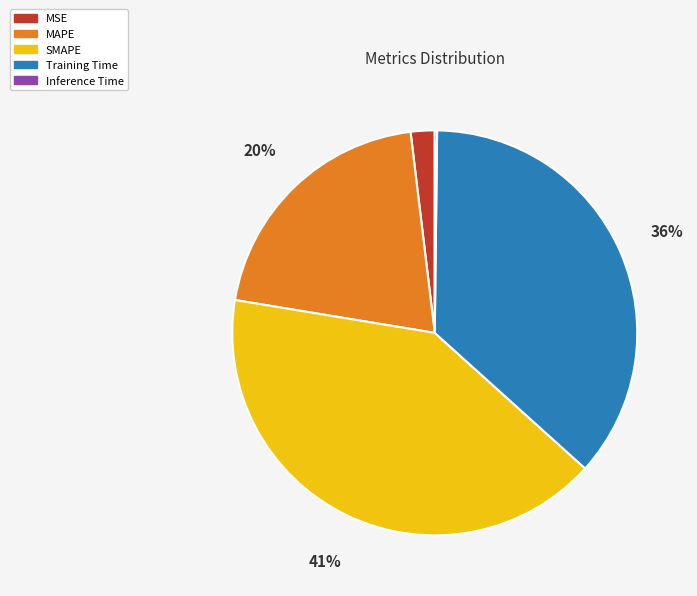

To the nearest percent, what is the average slice percentage?

20%